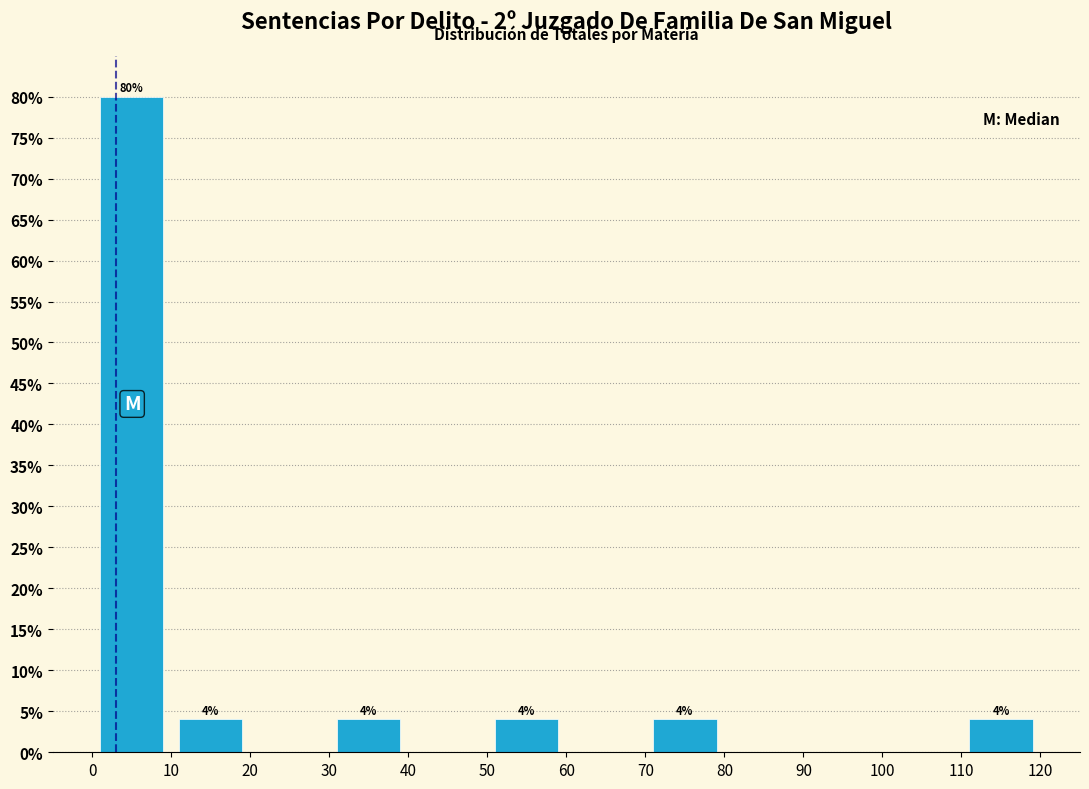

Which range on the x-axis has the tallest bar?

0 to 10